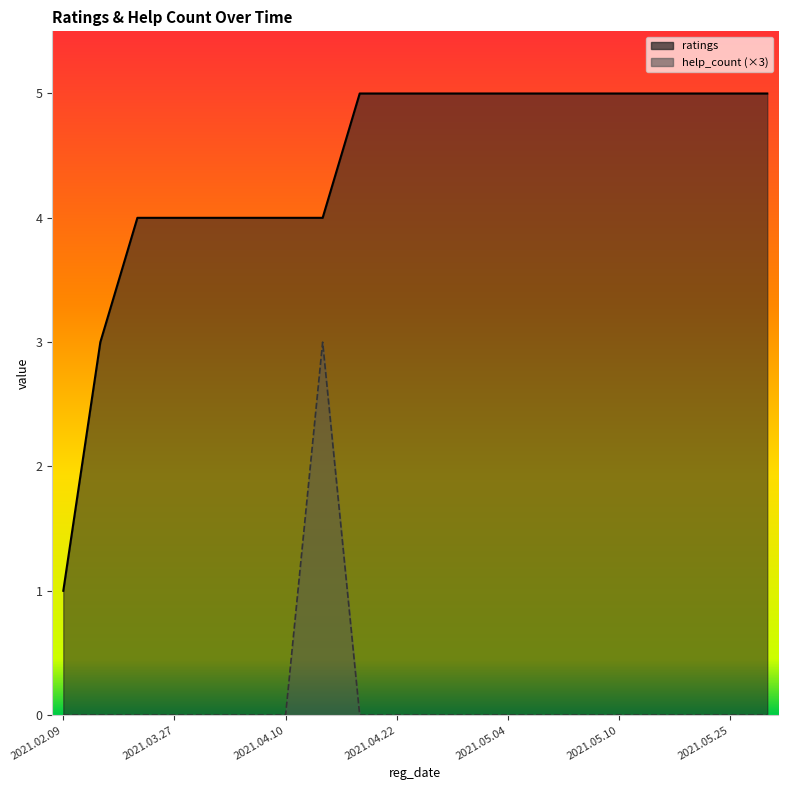

Which series changed the most between 2021.02.09 and 2021.03.12?

ratings